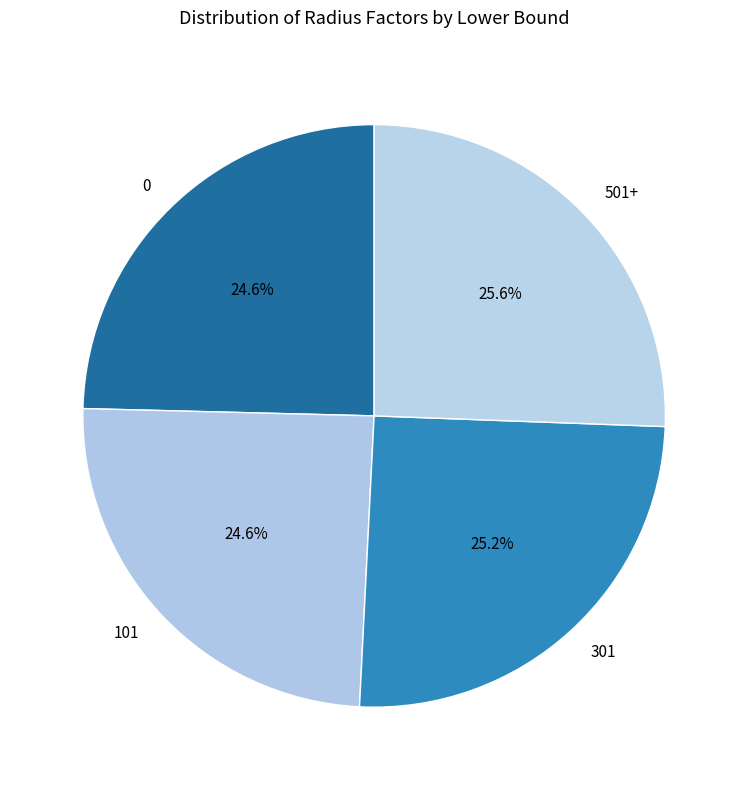

To the nearest percent, what percentage of the pie is 101?

25%